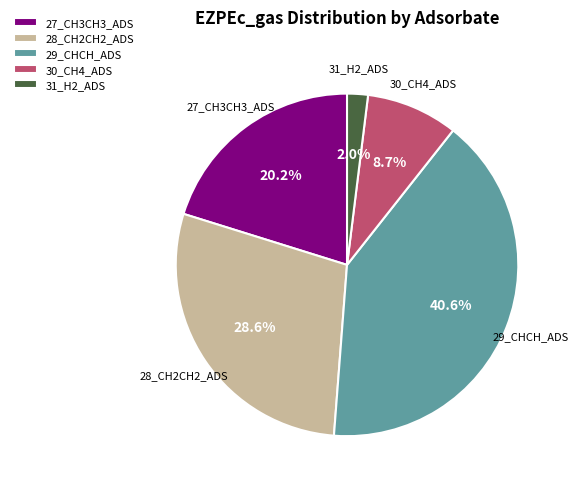

Which slice is the largest?

29_CHCH_ADS